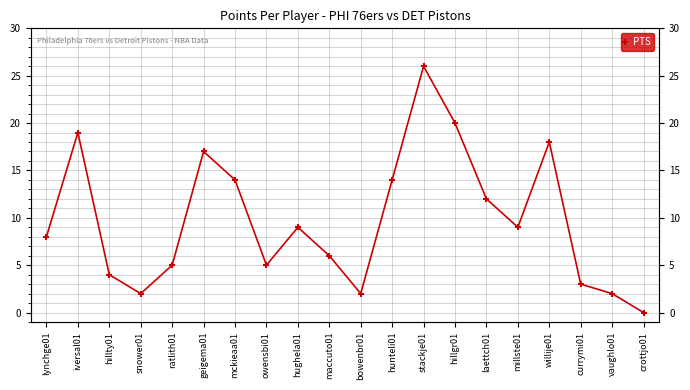

Which has a higher value, mckieaa01 or bowenbr01?

mckieaa01